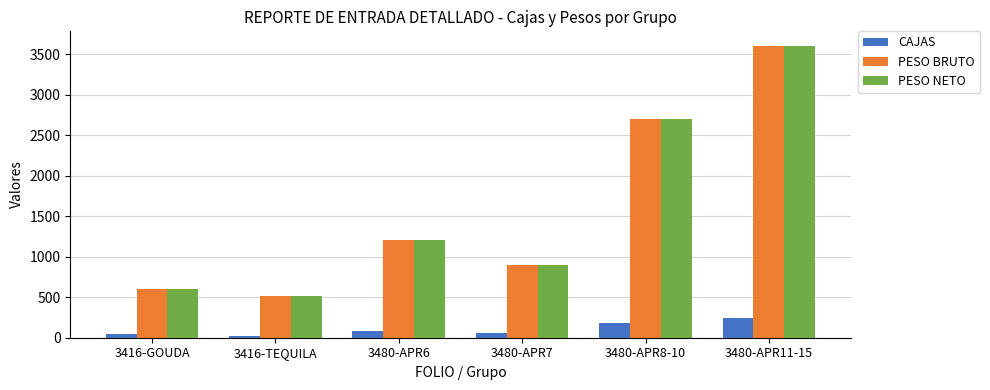

What value does the PESO NETO series have at 3480-APR7?

900.0